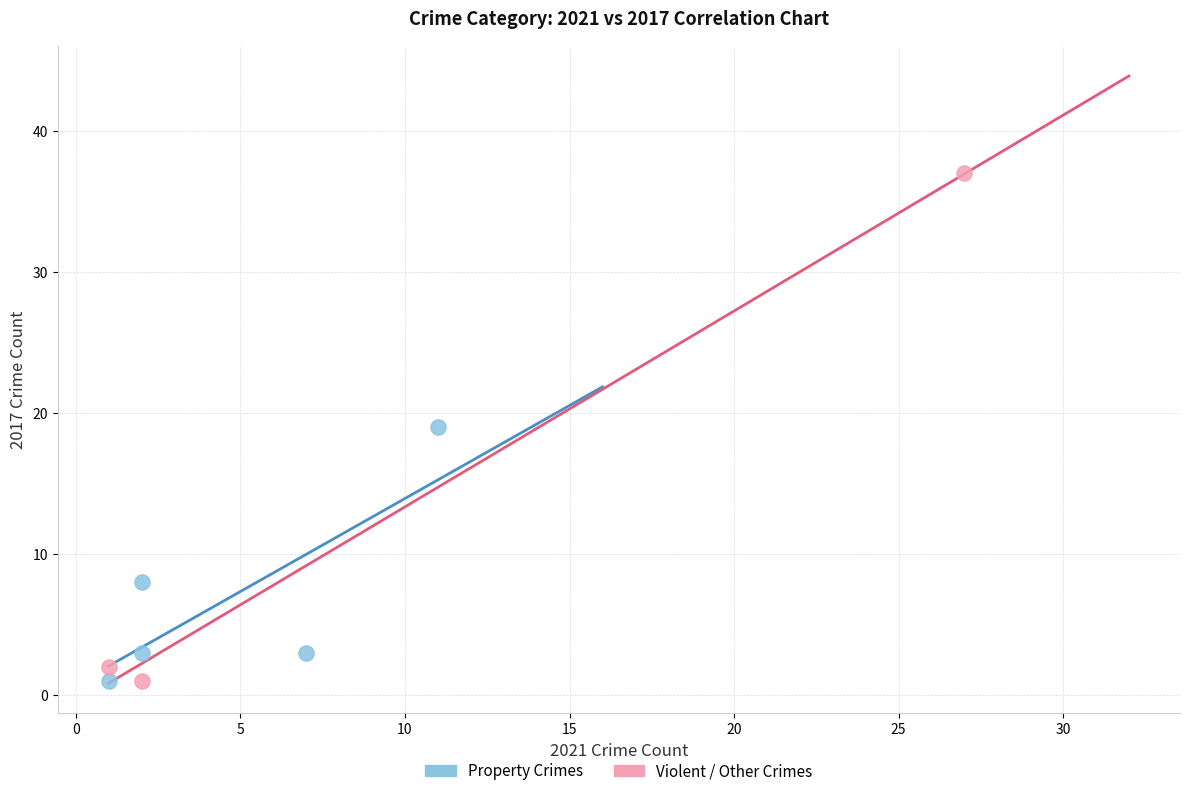

Which series has the largest Y range (max minus min)?

Violent / Other Crimes